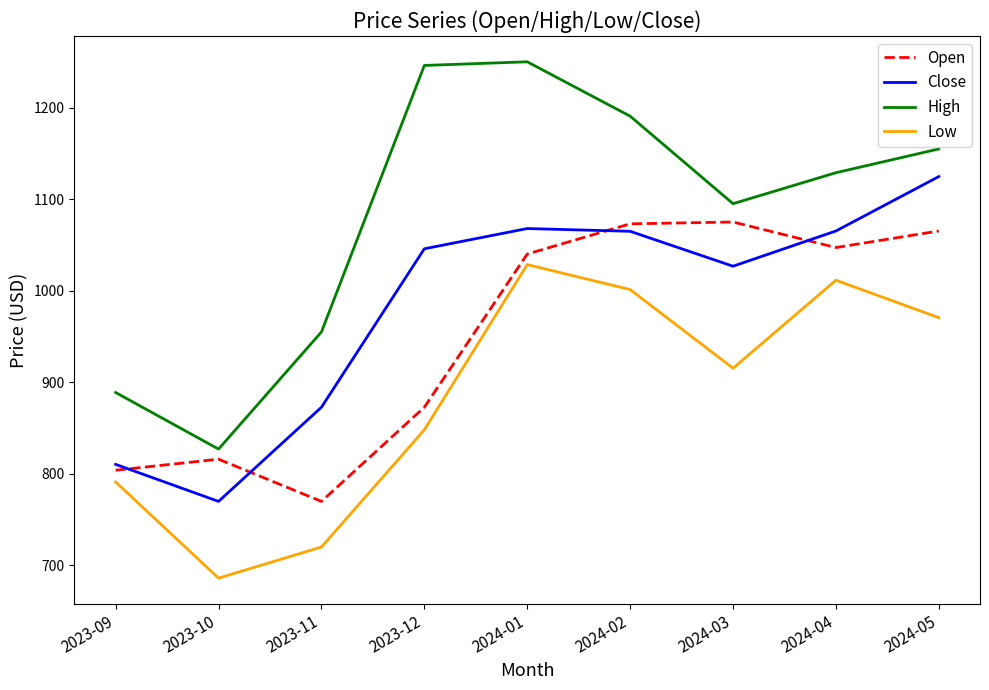

At which label is Open closest to 922?

2023-12